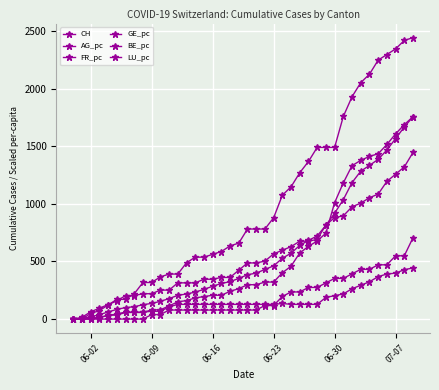

Is this an area chart (filled region under the line)?

No